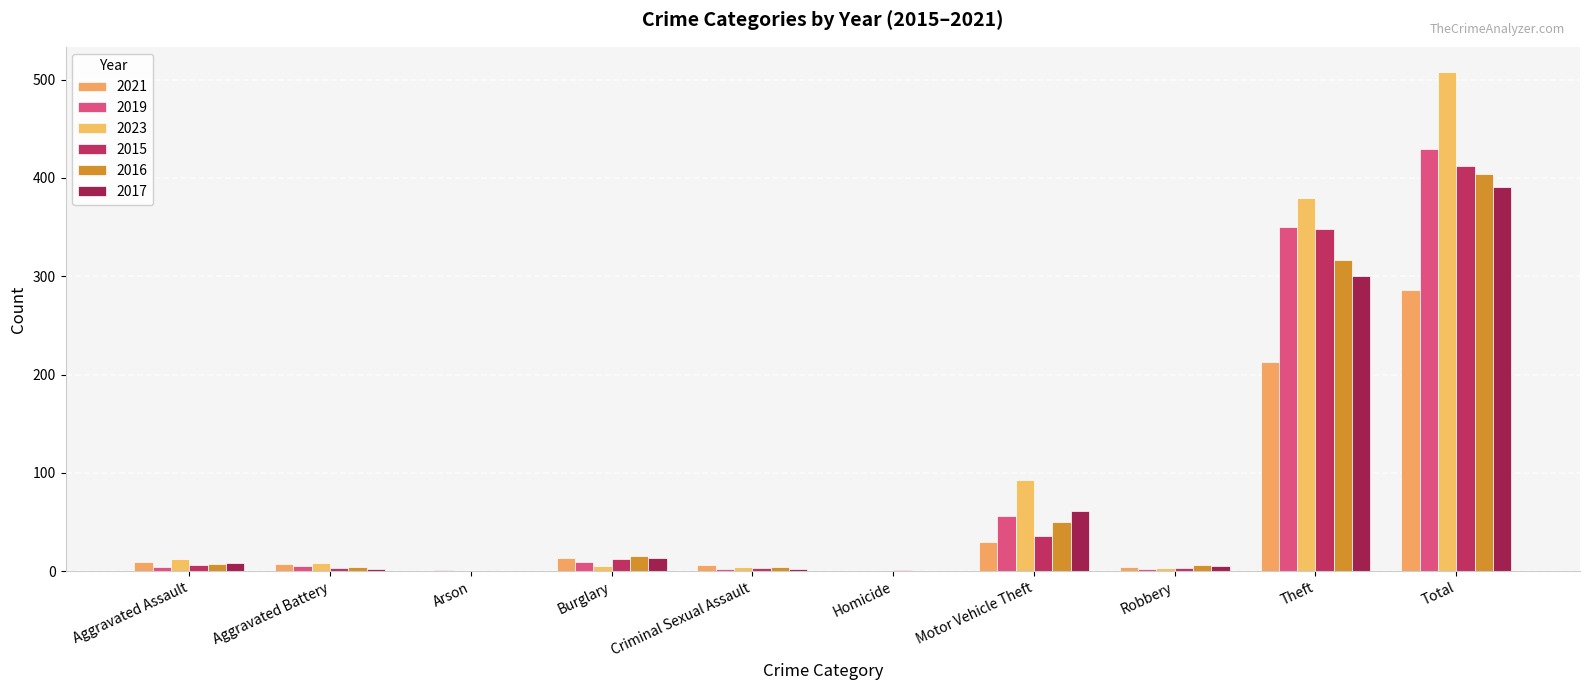

Are the bars horizontal?

No